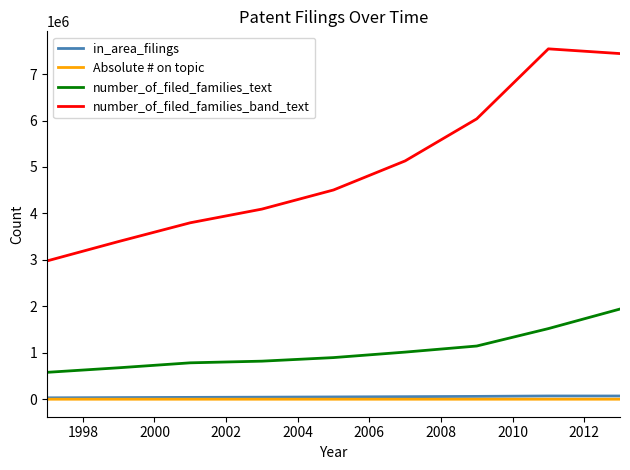

What are all the series names shown in the legend?

in_area_filings, Absolute # on topic, number_of_filed_families_text, number_of_filed_families_band_text